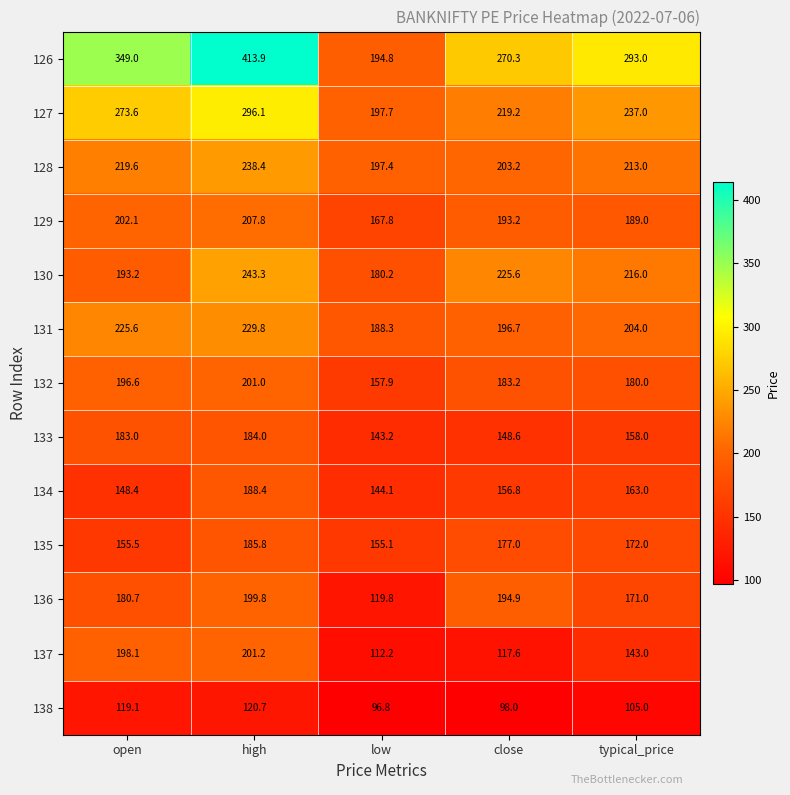

What is the difference between the highest and lowest values at high?

293.2